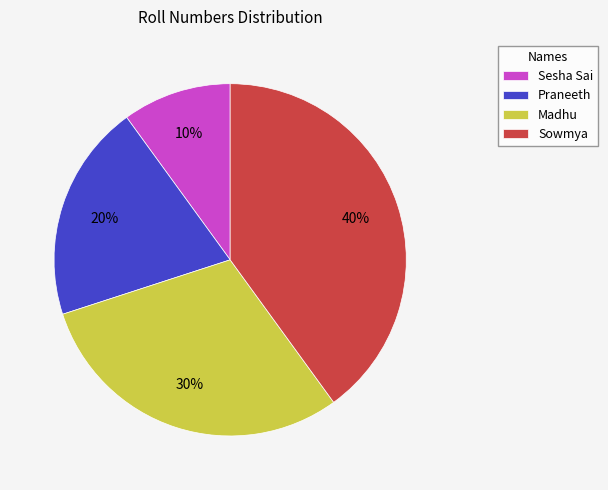

Rank the categories by value from highest to lowest.

Sowmya, Madhu, Praneeth, Sesha Sai